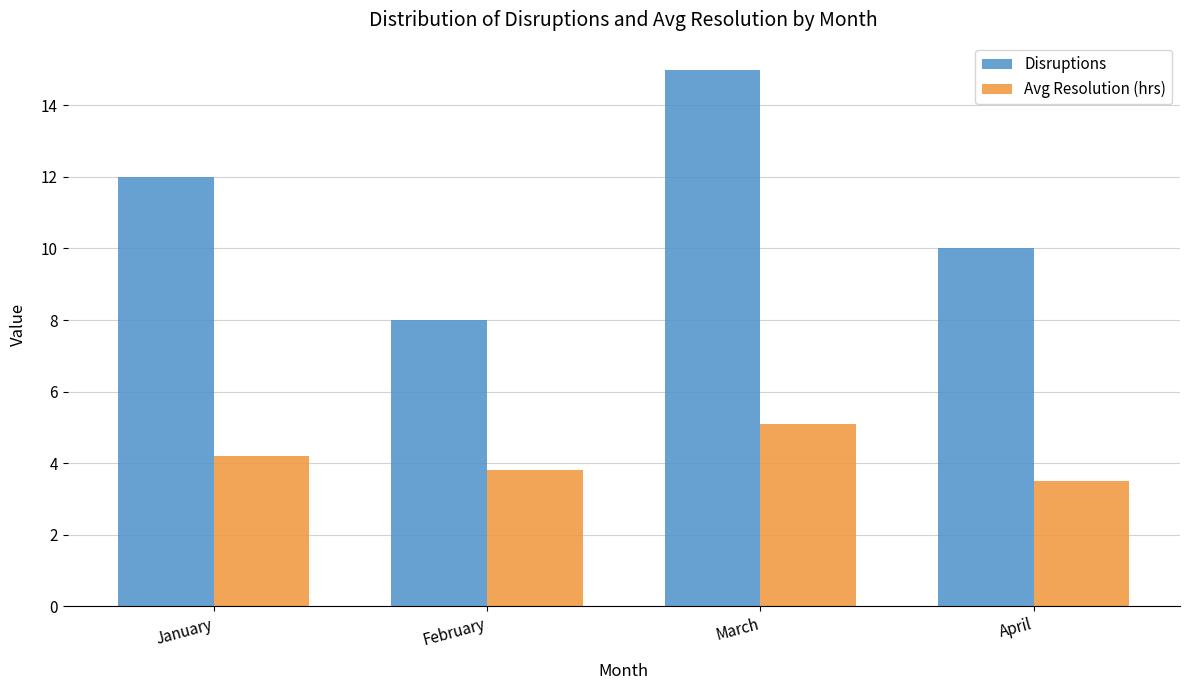

Is the value of Avg Resolution (hrs) at March greater than the value of Disruptions at January?

No